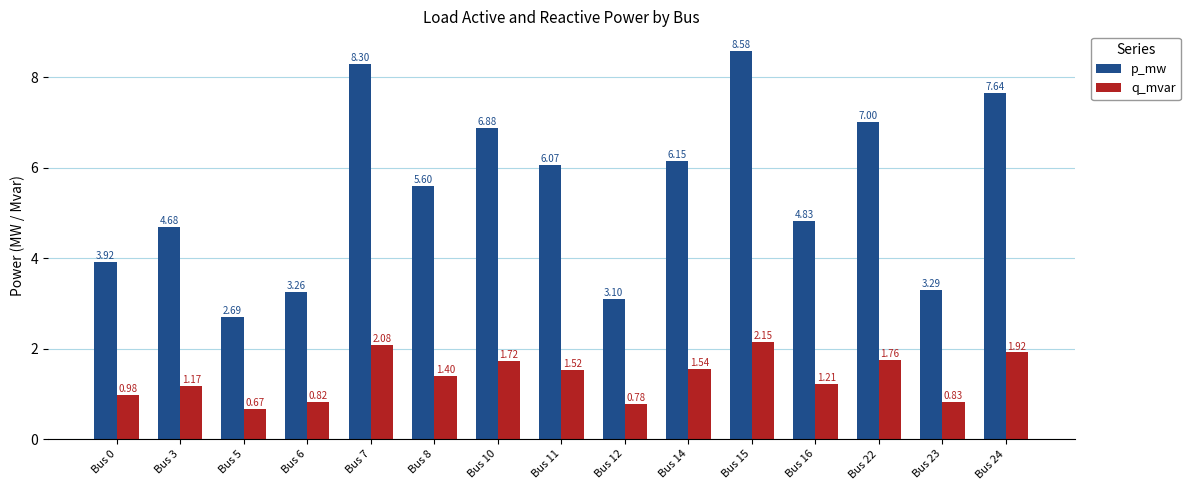

Count the number of categories in the chart.

15